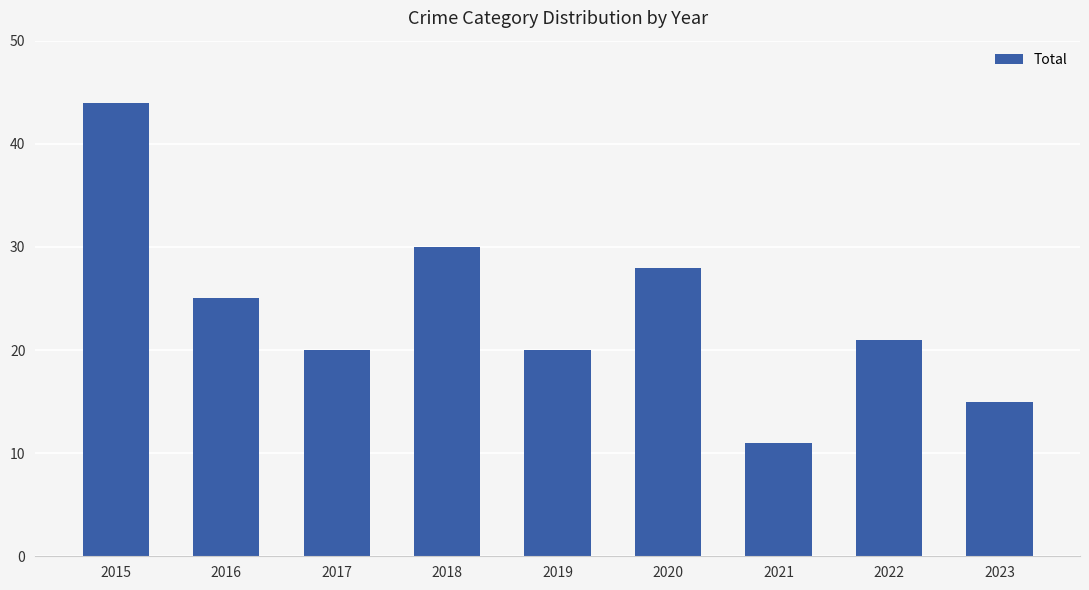

Approximately how many times larger is the value at 2022 compared to 2015?

0.5